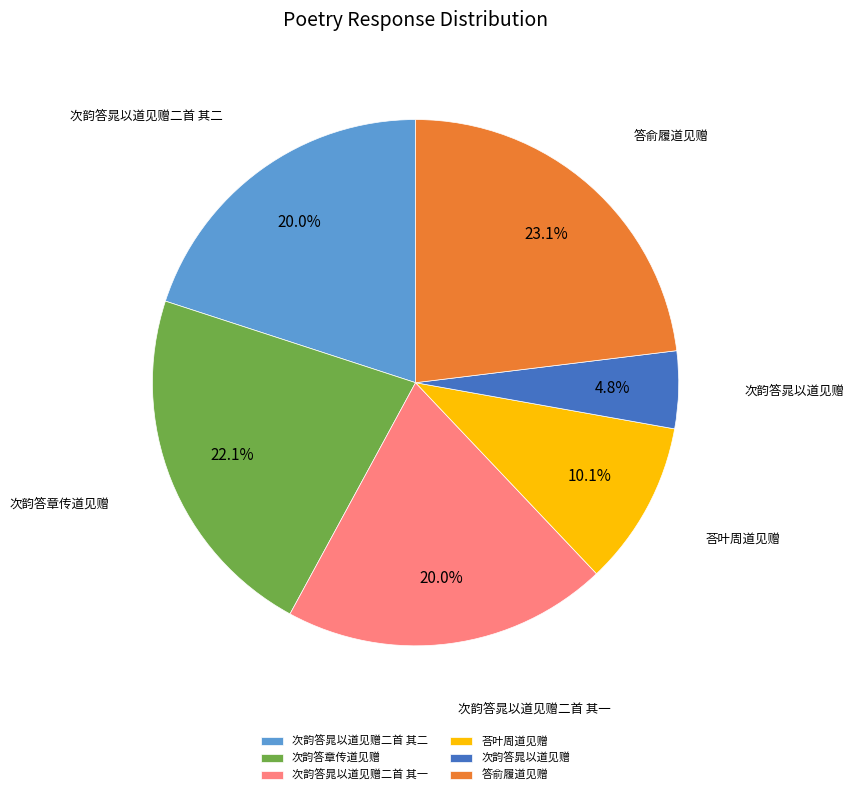

What is the ratio of the value at 荅叶周道见赠 to the value at 次韵答晁以道见赠二首 其一?

0.5